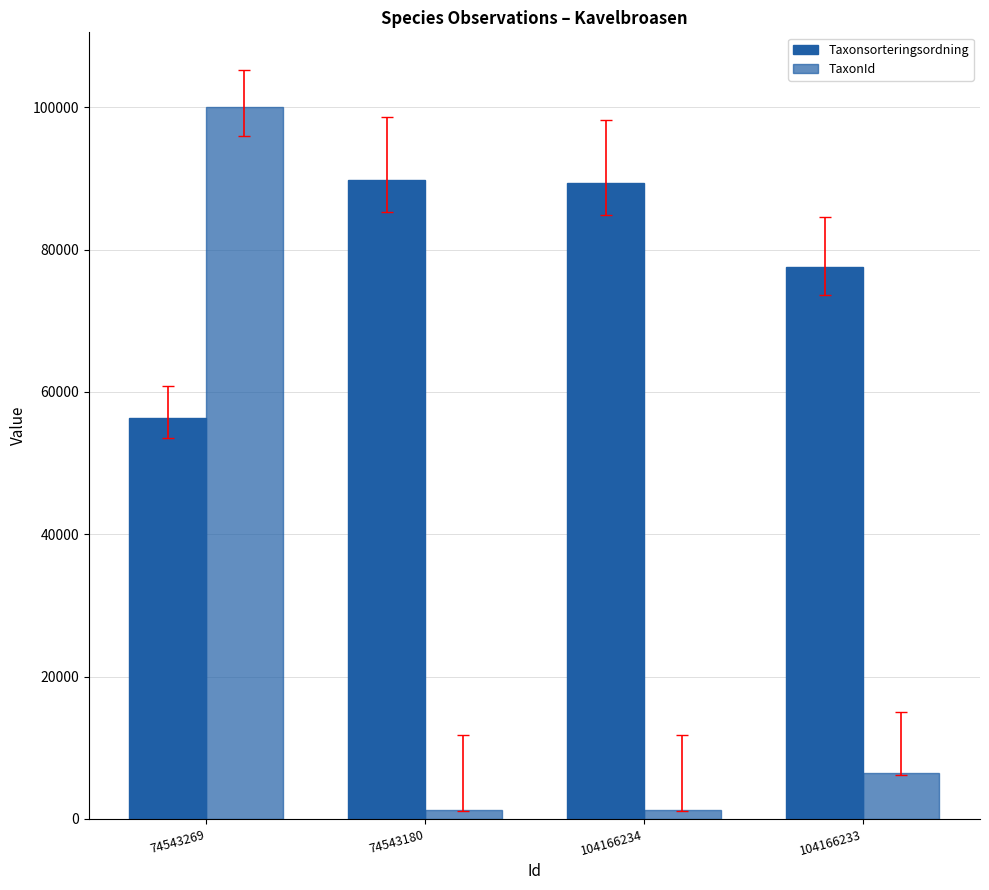

What is the minimum value shown in the chart?

1202